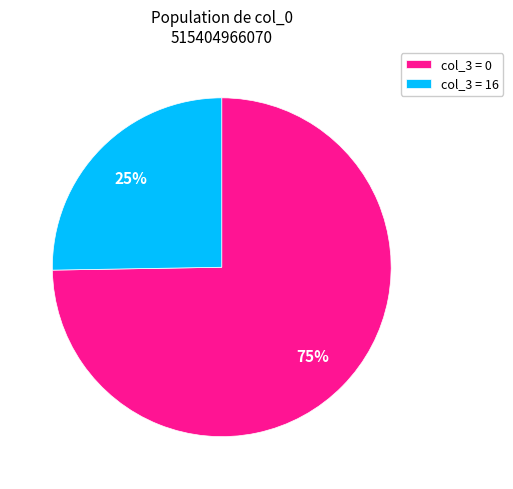

To the nearest percent, what is the average slice percentage?

50%